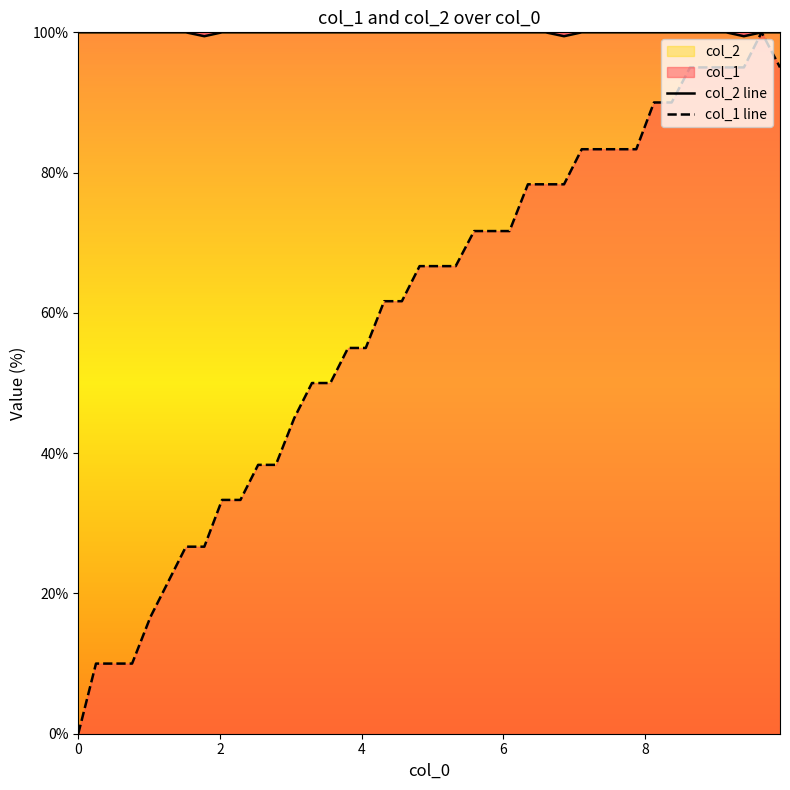

True or false: col_2 line and col_1 line cross at least once.

False